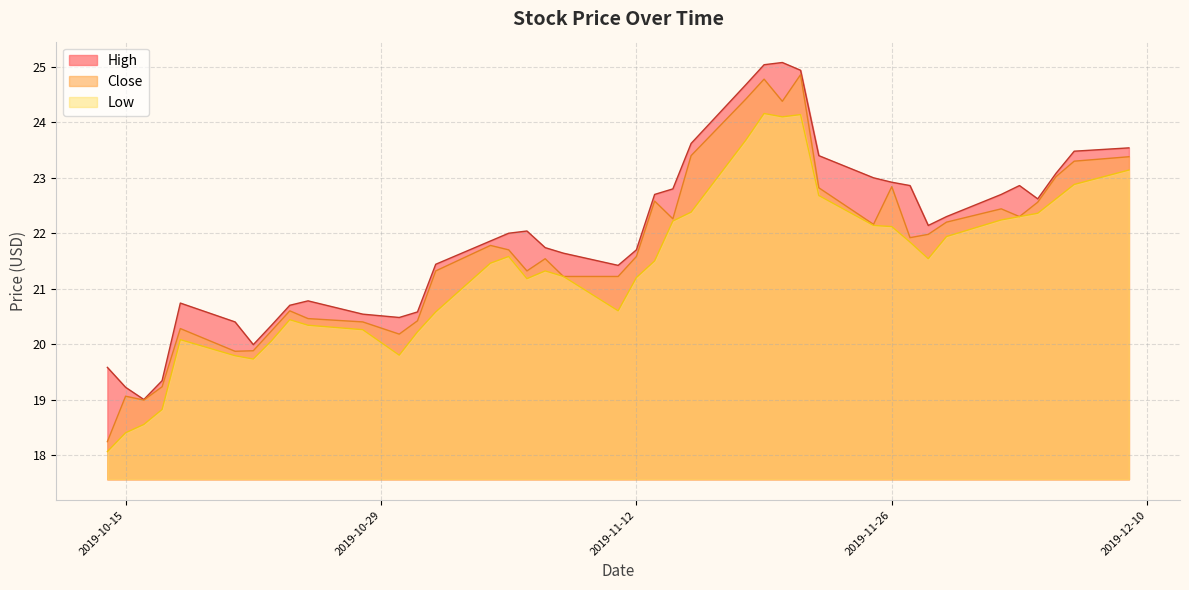

How many lines are shown in the chart?

3